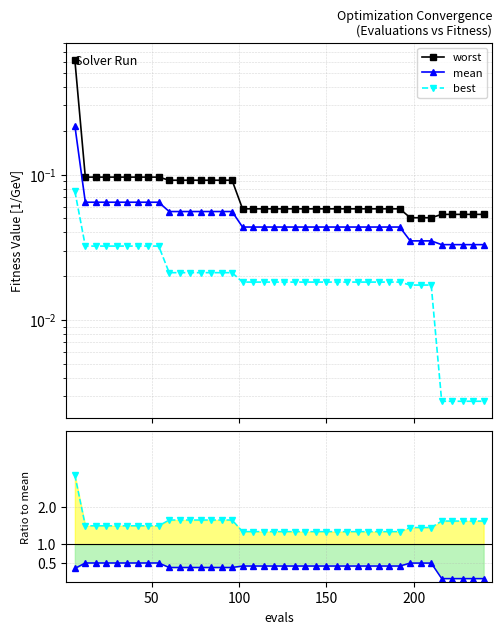

True or false: worst and worst/mean intersect in this chart.

False